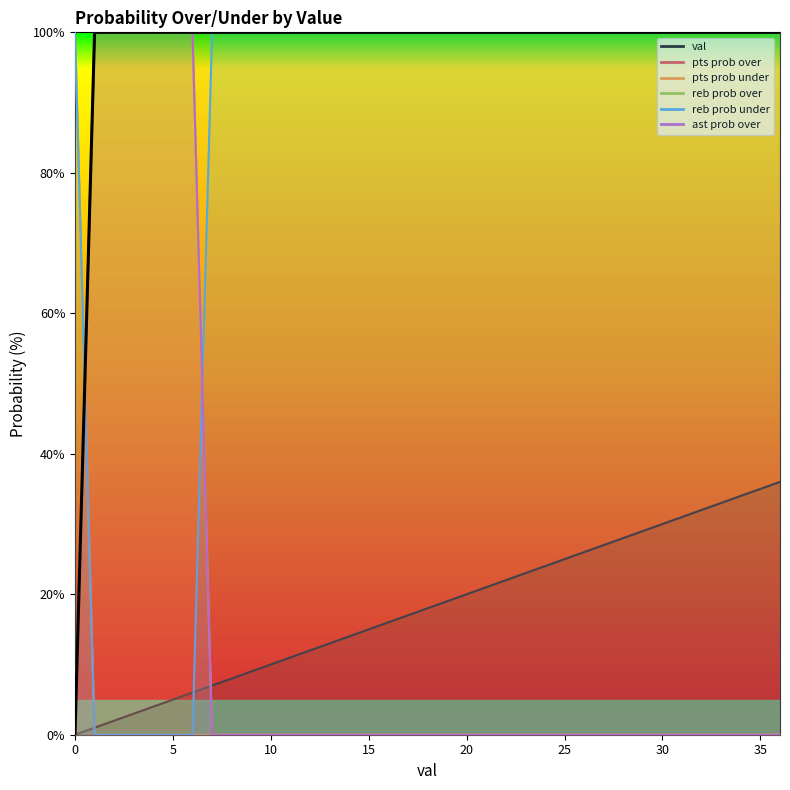

The value at 26 is 100. True or false?

True